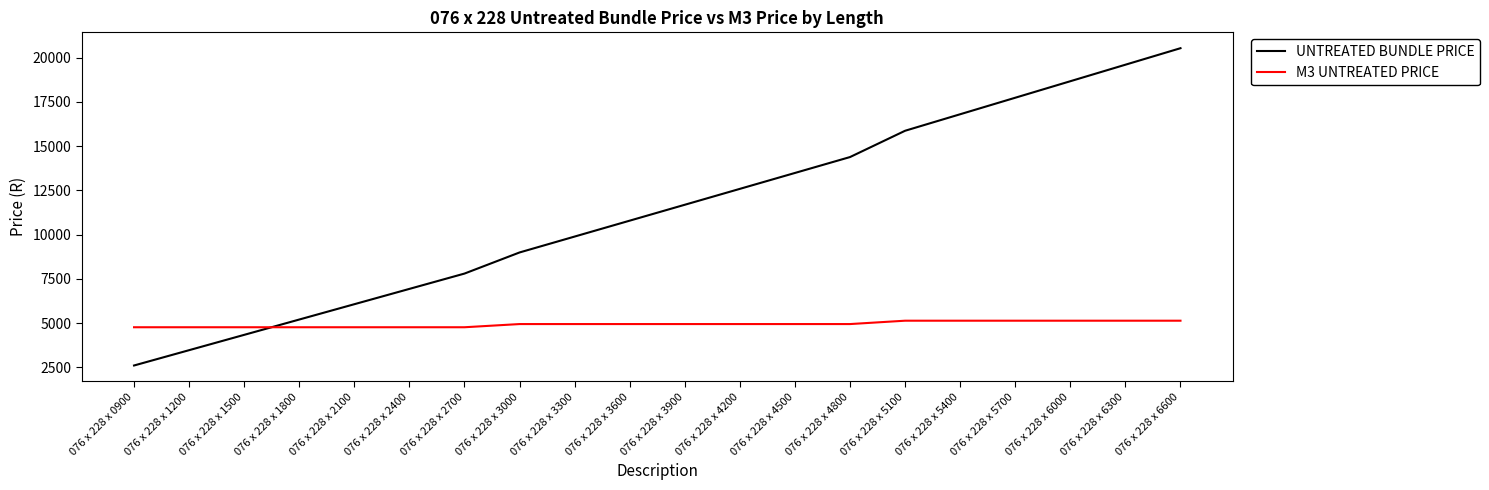

How many M3 UNTREATED PRICE values are between 4760 and 5130?

20